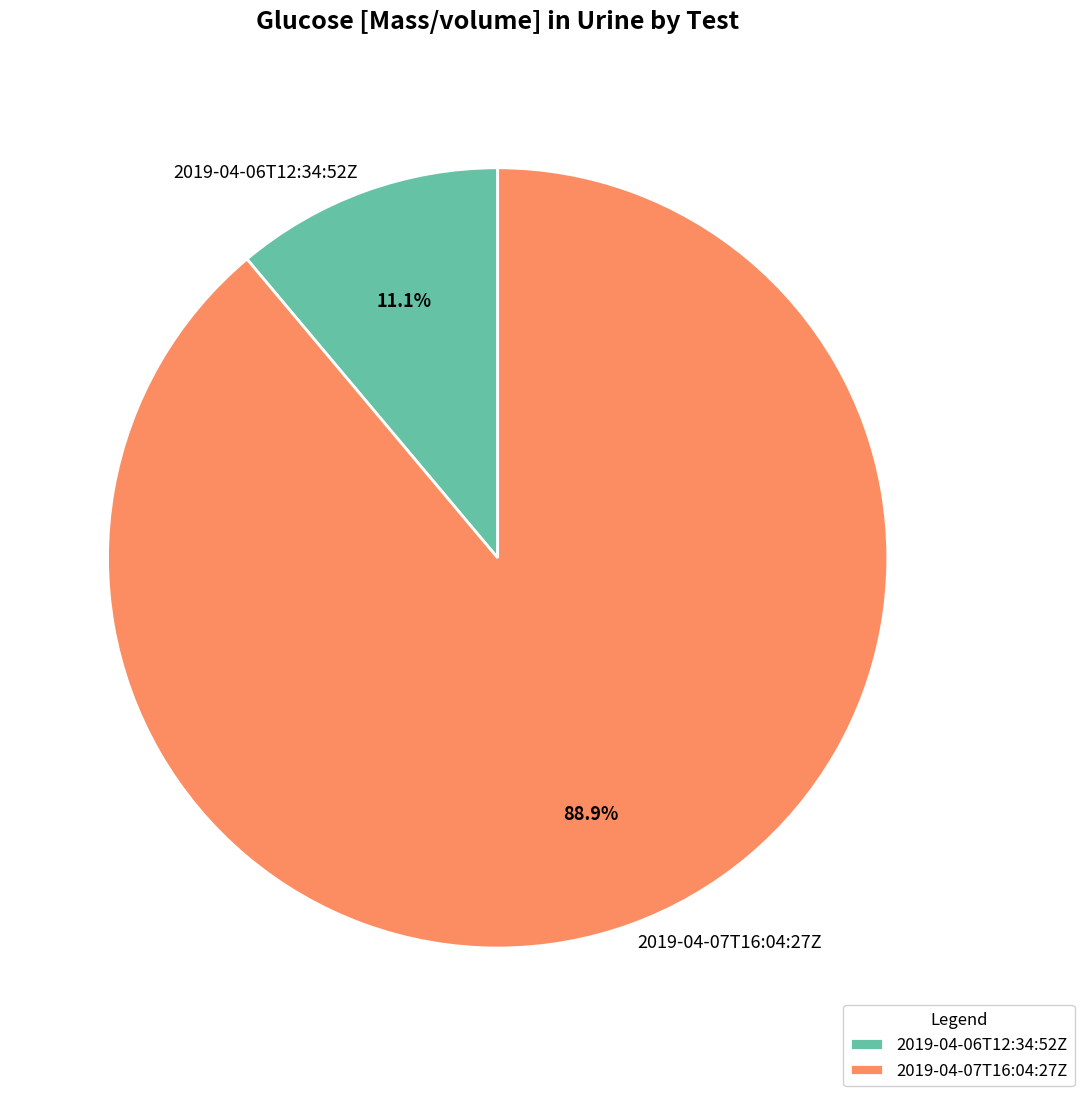

What percentage is NOT represented by 2019-04-06T12:34:52Z?

88.9%